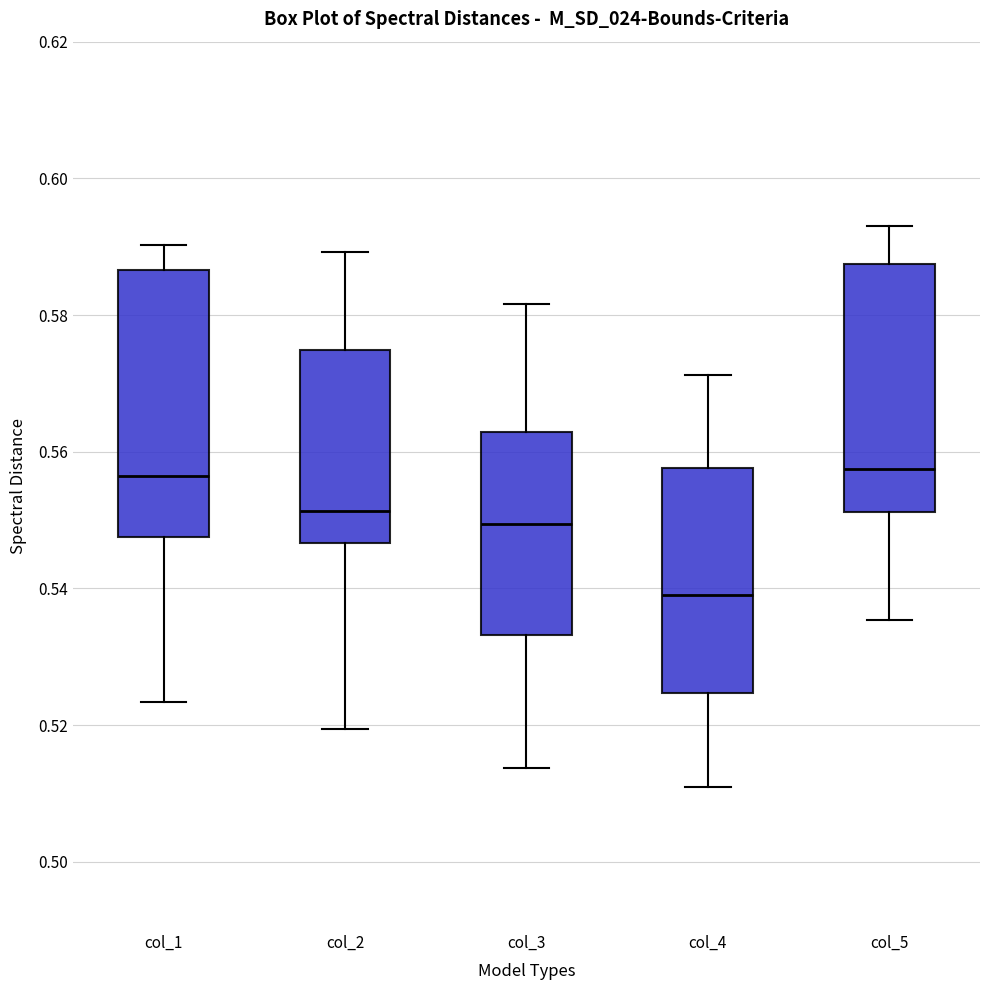

Where does the median line of the box for col_4 sit on the y-axis? The values are not printed on the chart, so give them approximately, as read against the axis.

0.540